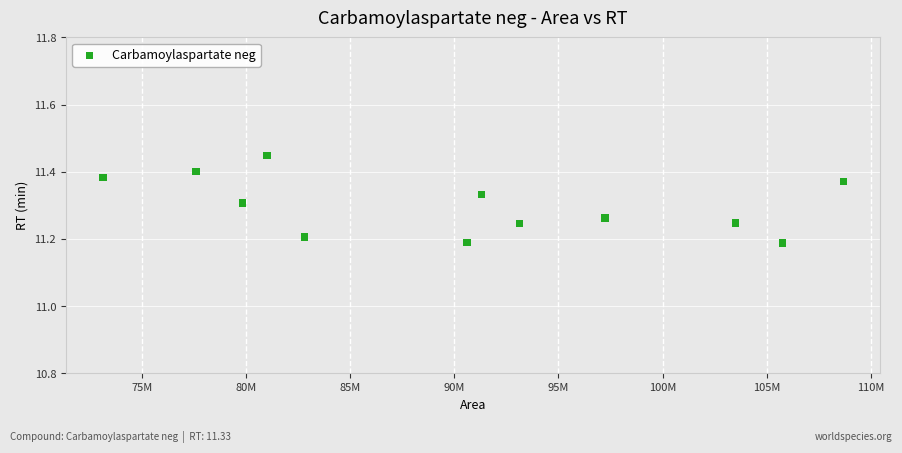

What is the range of Y values (max minus min)?

0.3